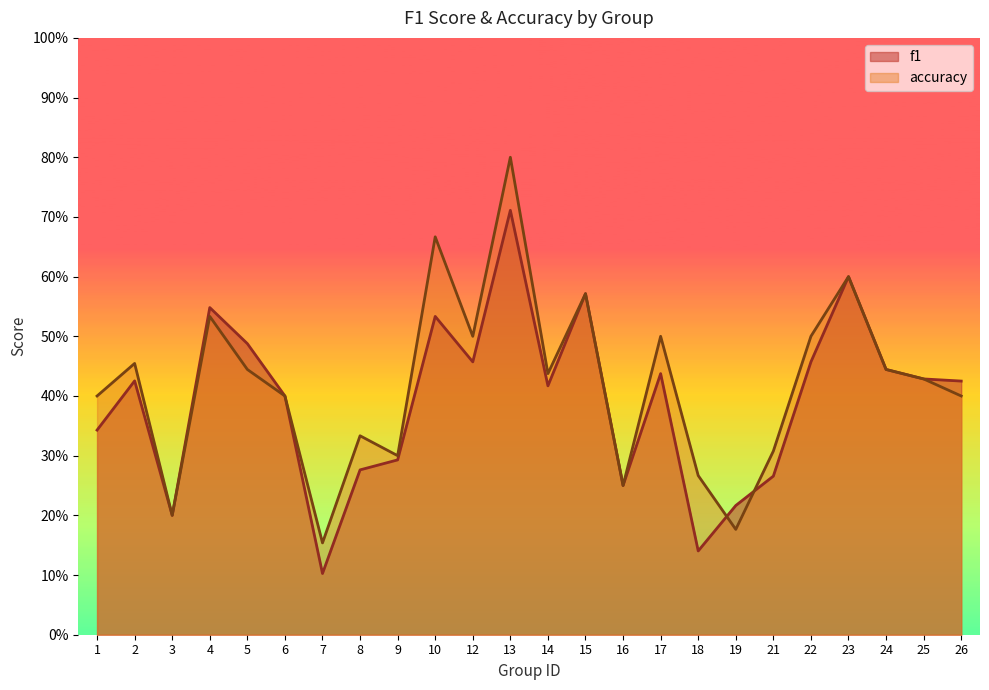

What is the difference between the maximum and second lowest values in the f1 series?

0.6